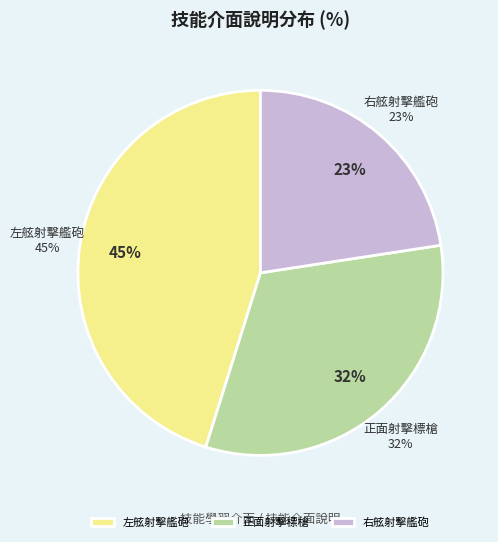

Does 朝著船艦的正面射擊標槍 represent more than half of the total?

No